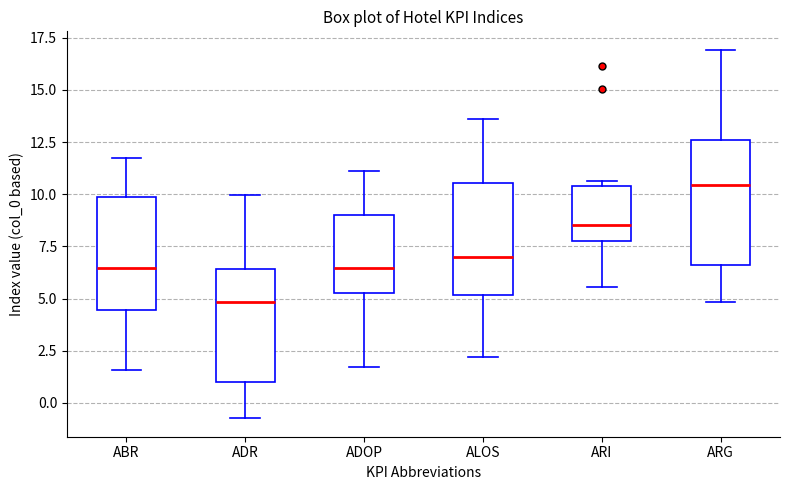

Which box is the tallest, from its lower edge to its upper edge?

ARG